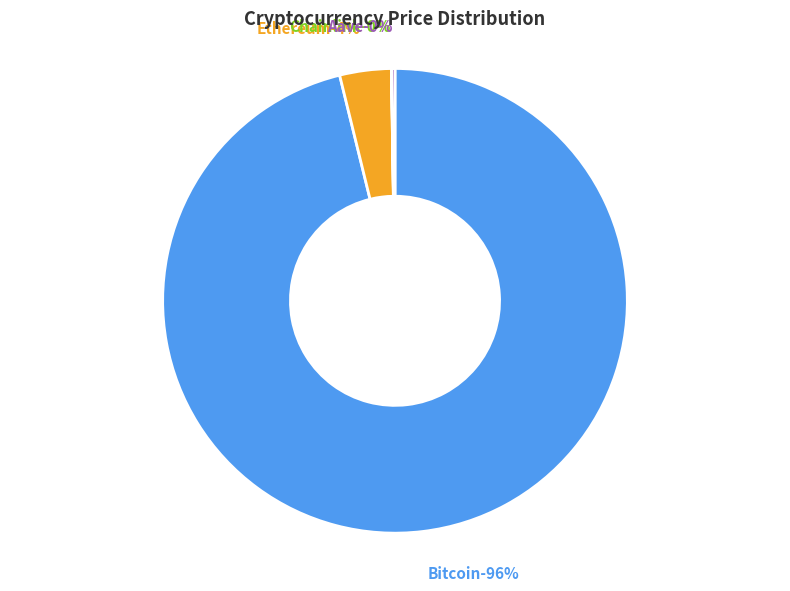

What is the smallest slice in the pie chart?

Chainlink